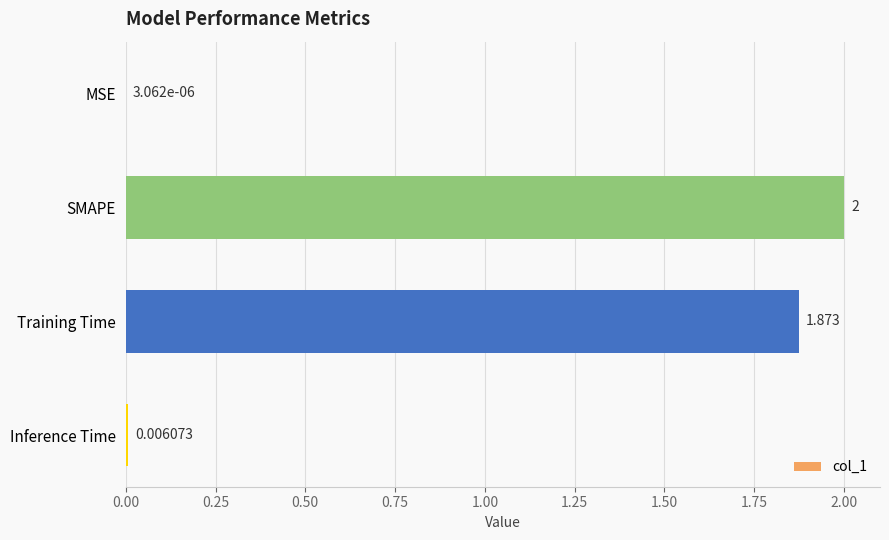

Between Training Time and Inference Time, which is larger?

Training Time